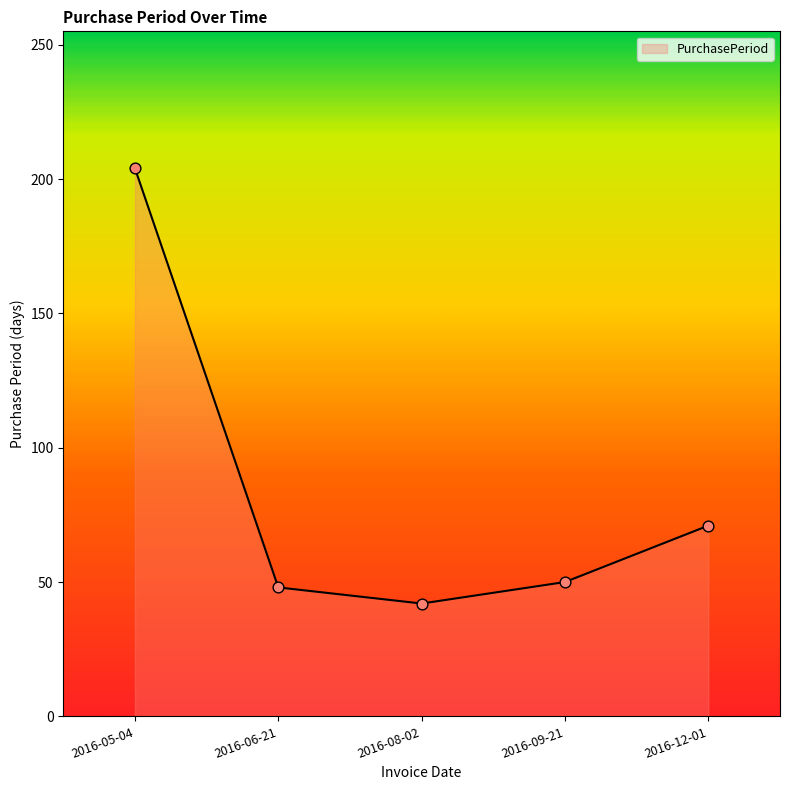

Approximately how many times larger is the value at 2016-08-02 compared to 2016-05-04?

0.2